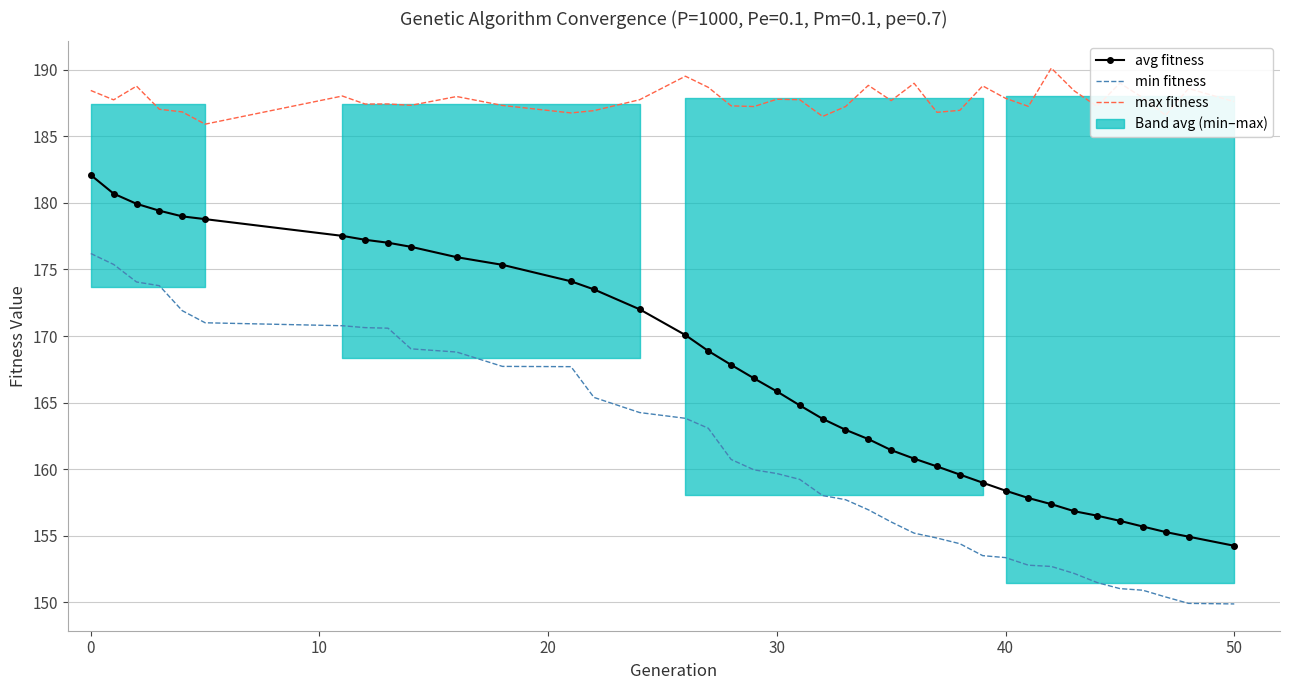

True or false: max fitness has more than 0 points higher than both neighbors.

True